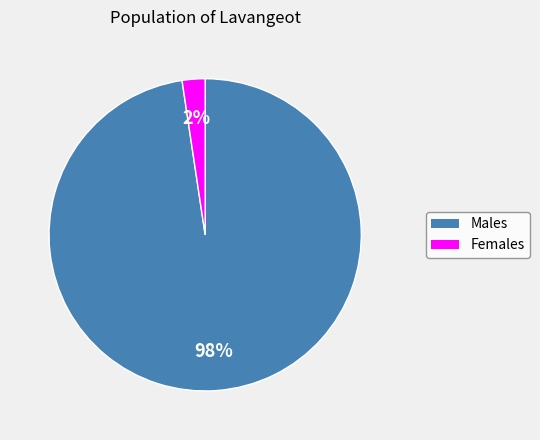

To the nearest percent, what is the average slice percentage?

50%